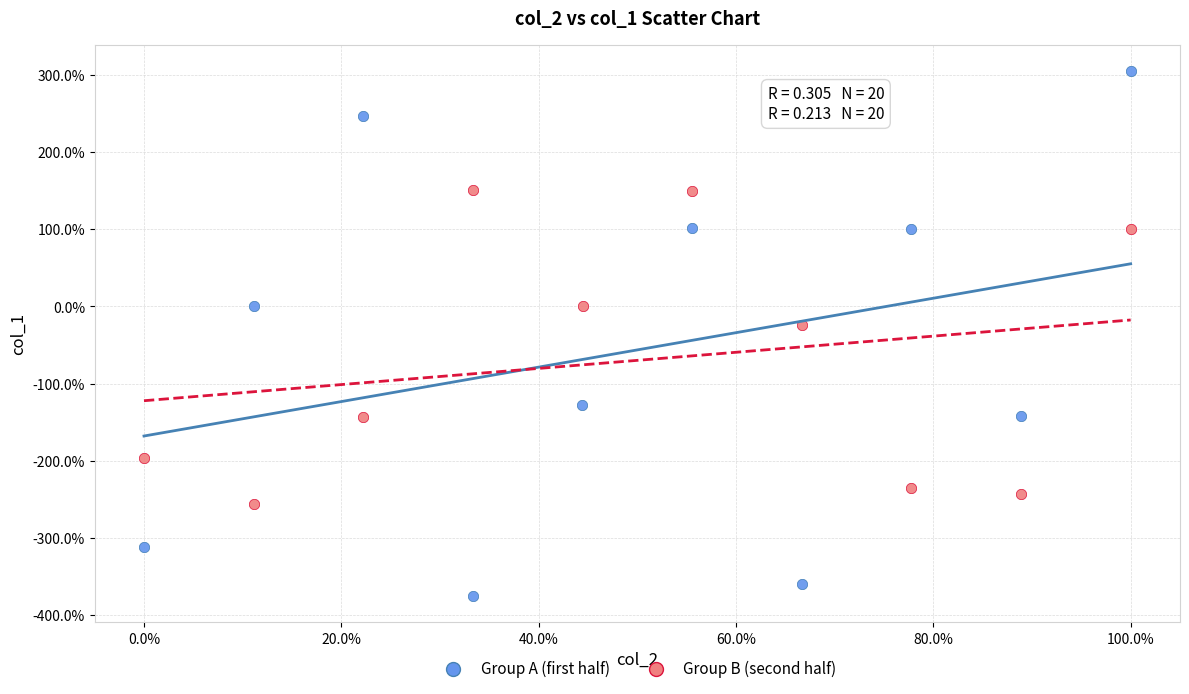

Which series contains the highest Y value?

Group A (first half)